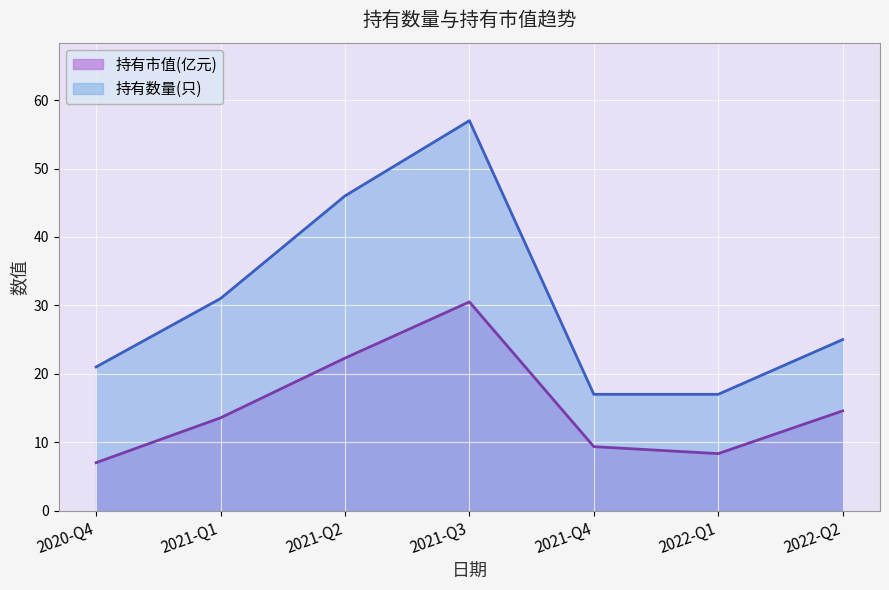

Is the value of 持有市值(亿元) at 2021-Q4 greater than the value of 持有数量(只) at 2021-Q2?

No